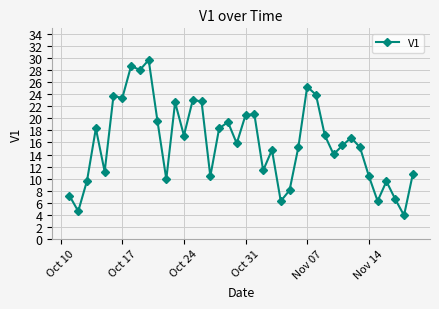

What is the value of the 13th point from the left?

22.7